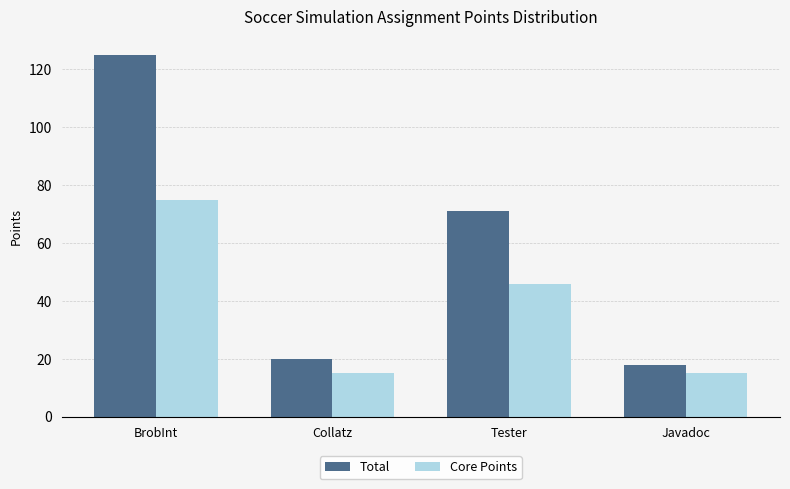

At how many categories does at least one series exceed 60?

2